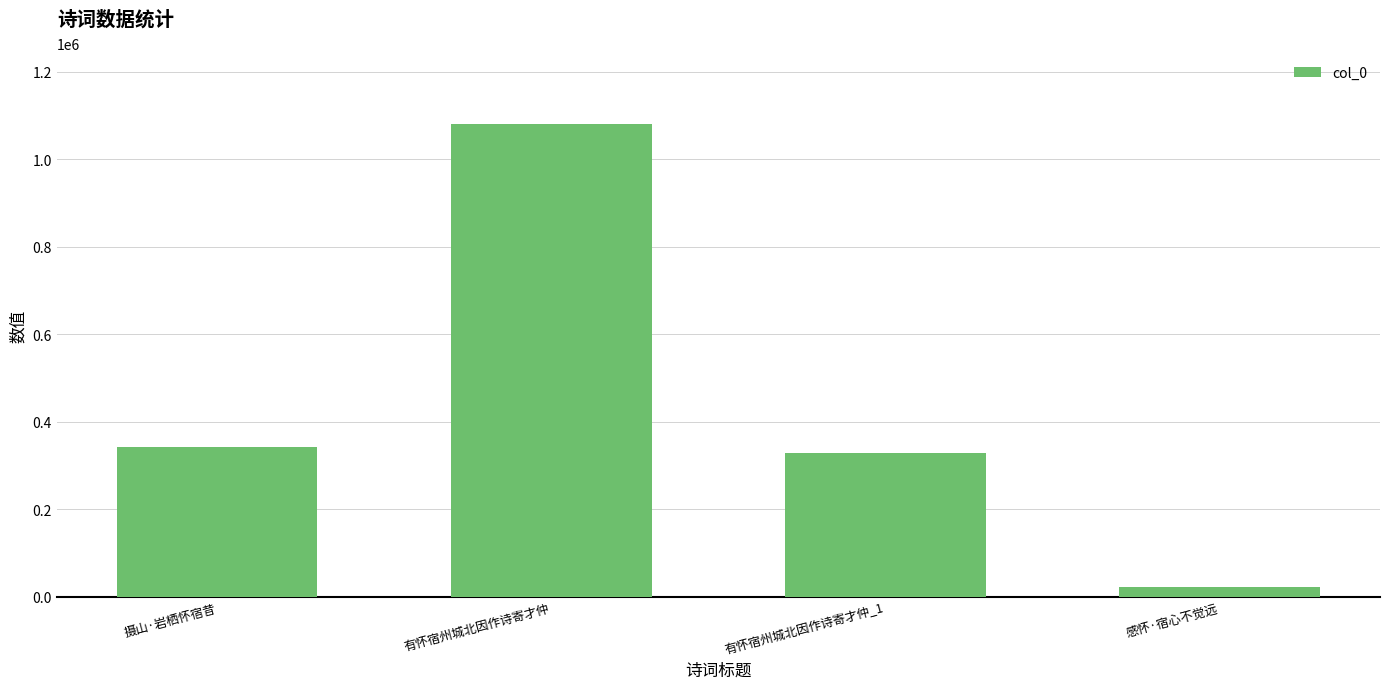

Which has a higher value, 感怀·宿心不觉远 or 有怀宿州城北因作诗寄才仲_1?

有怀宿州城北因作诗寄才仲_1